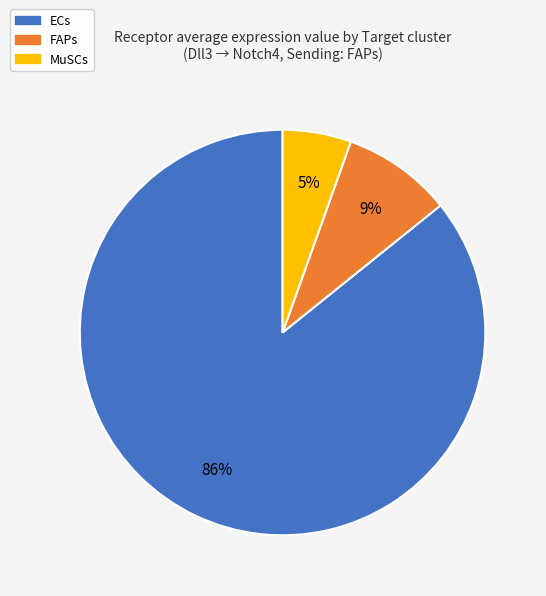

What is the smallest slice in the pie chart?

MuSCs